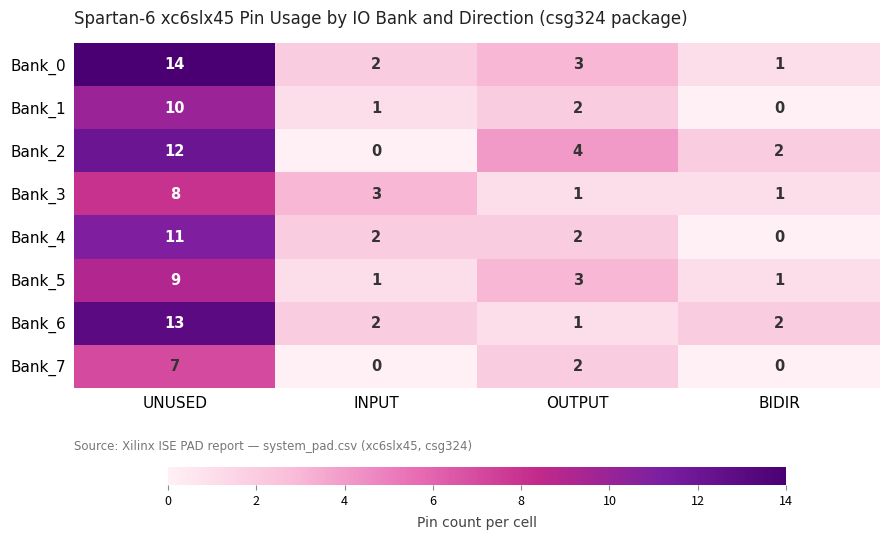

What is the sum of the Bank_3 values at INPUT and OUTPUT?

4